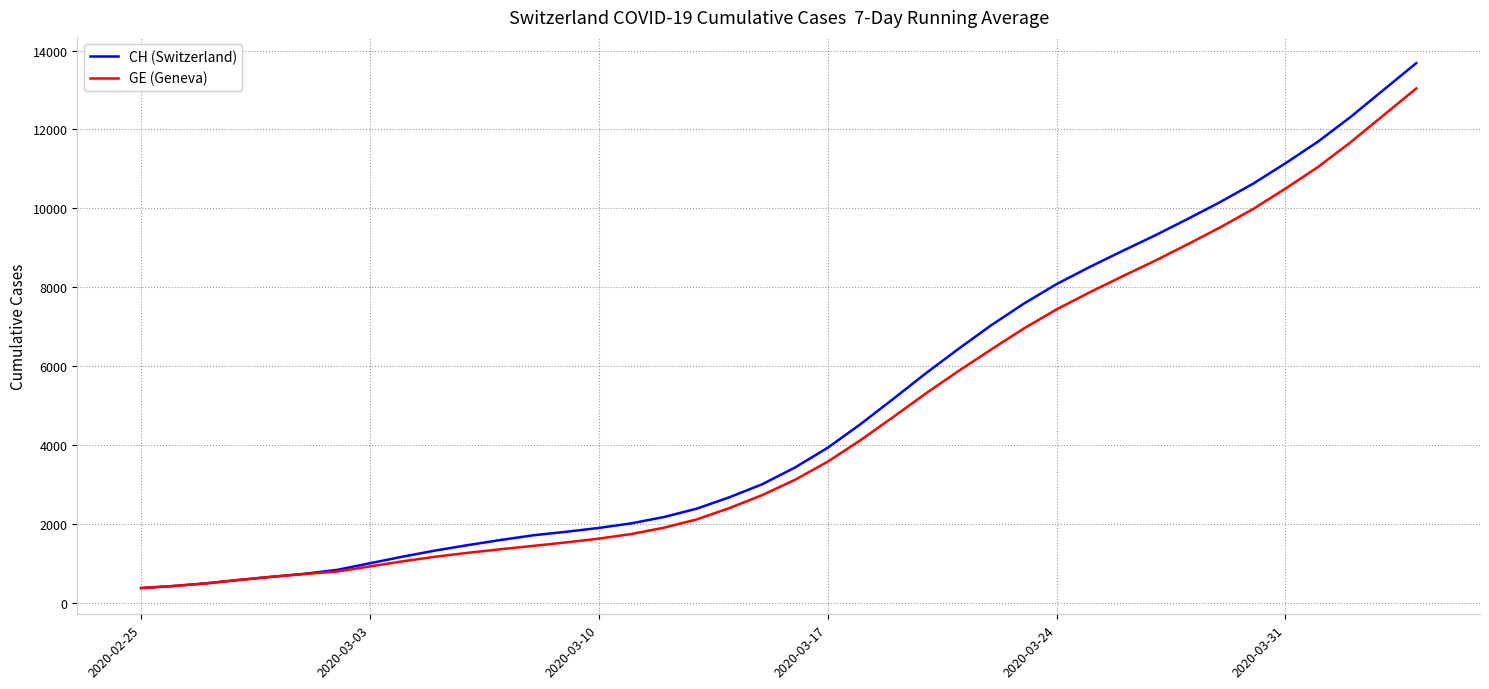

Which series has the largest range (max minus min)?

CH (Switzerland)